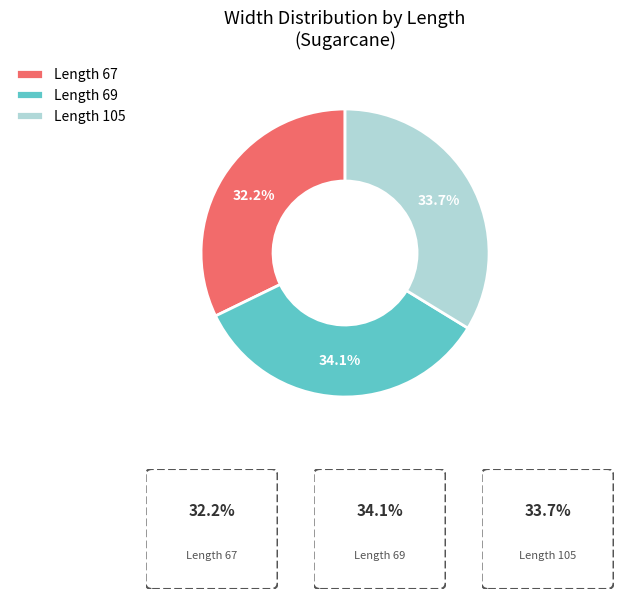

Which category has the smallest portion of the pie?

Length 67